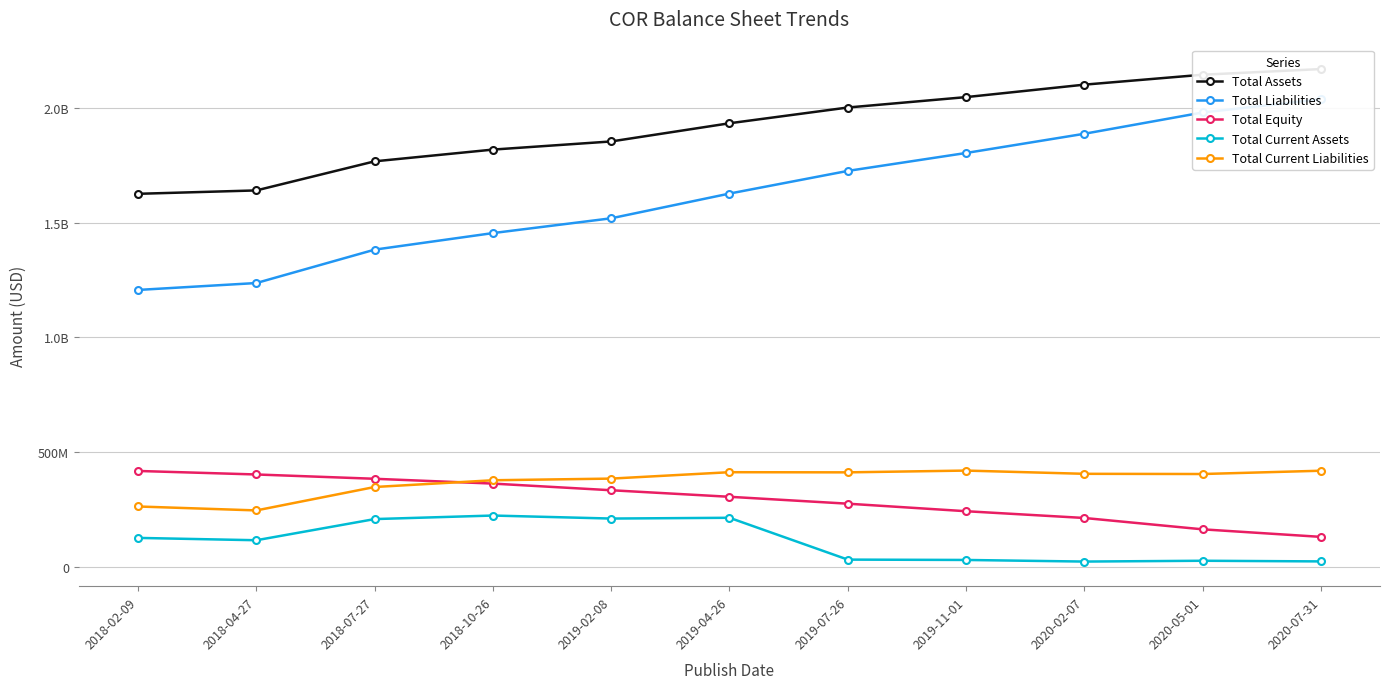

Reading left to right, what are all the values shown in this chart?

Total Assets: 1625643000	1640414000	1767098000	1818220000	1853667000	1932862000	2001444000	2046742000	2100999000	2144259000	2168890000
Total Liabilities: 1206999000	1237088000	1382498000	1454595000	1519034000	1626692000	1725321000	1803416000	1887111000	1979811000	2037308000
Total Equity: 418644000	403326000	384600000	363625000	334633000	306170000	276123000	243326000	213888000	164448000	131582000
Total Current Assets: 127106000	116938000	209093000	224496000	211367000	214753000	32594000	31033000	24056000	27567000	24745000
Total Current Liabilities: 263925000	246800000	348779000	378162000	385365000	413239000	412578000	420313000	406198000	405342000	419655000